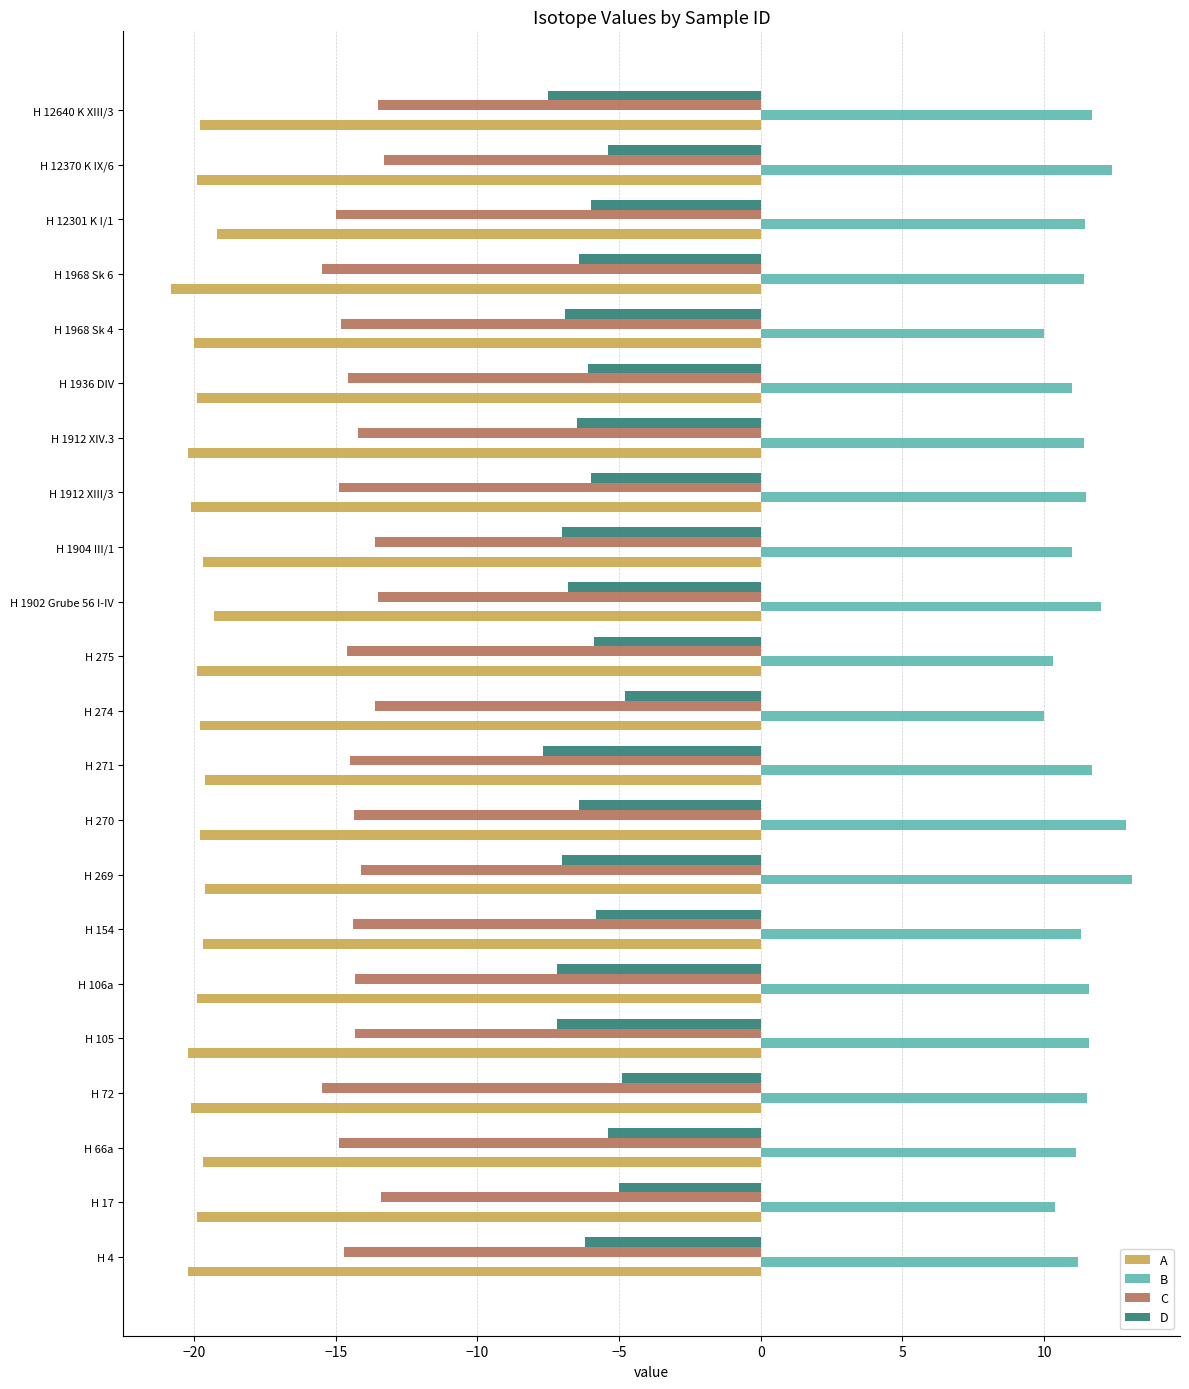

How many series are shown in this chart?

4